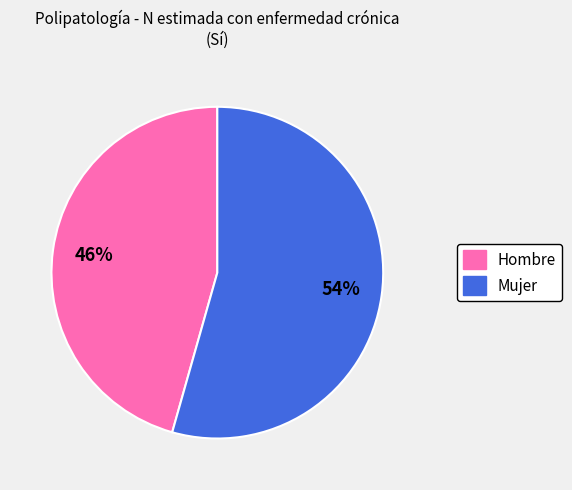

Combined, do Hombre and Mujer account for over 50%?

Yes